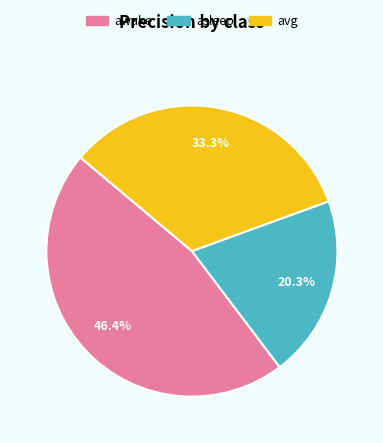

To the nearest percent, what is the difference between the largest and smallest slice percentages?

26%